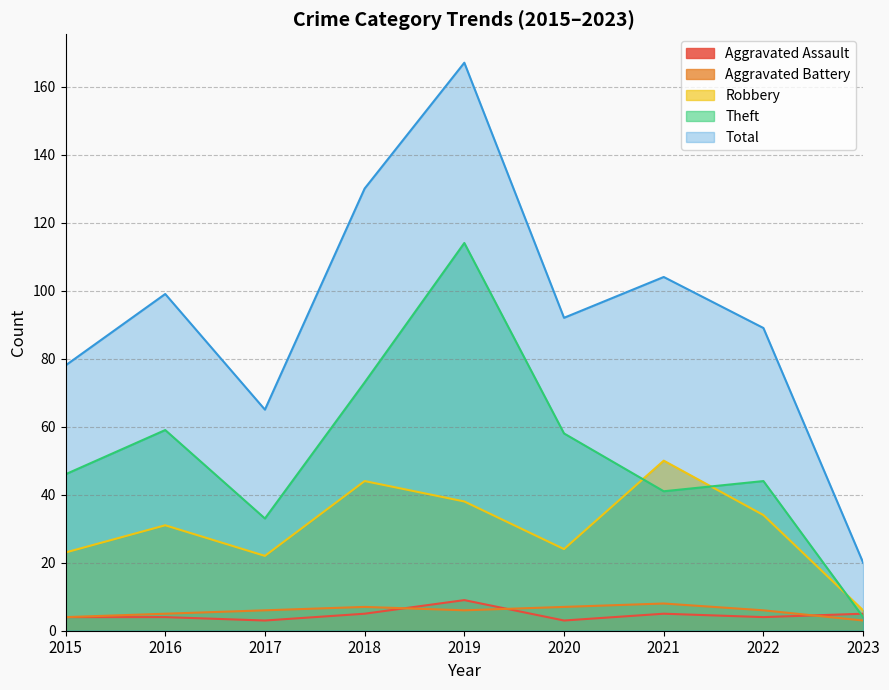

True or false: Total and Aggravated Assault cross at least once.

False